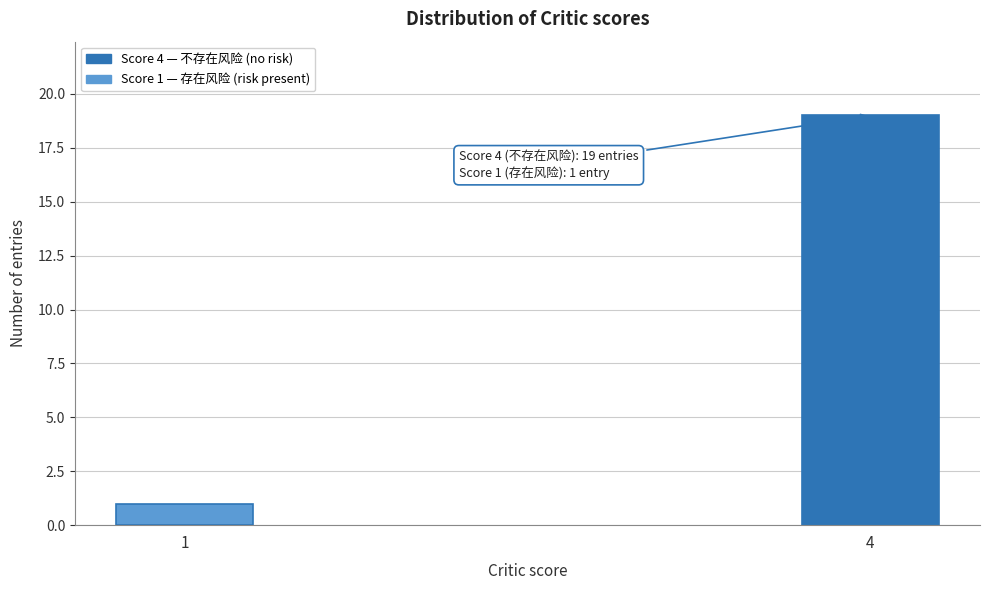

Reading left to right, extract all data points from this chart.

1	19